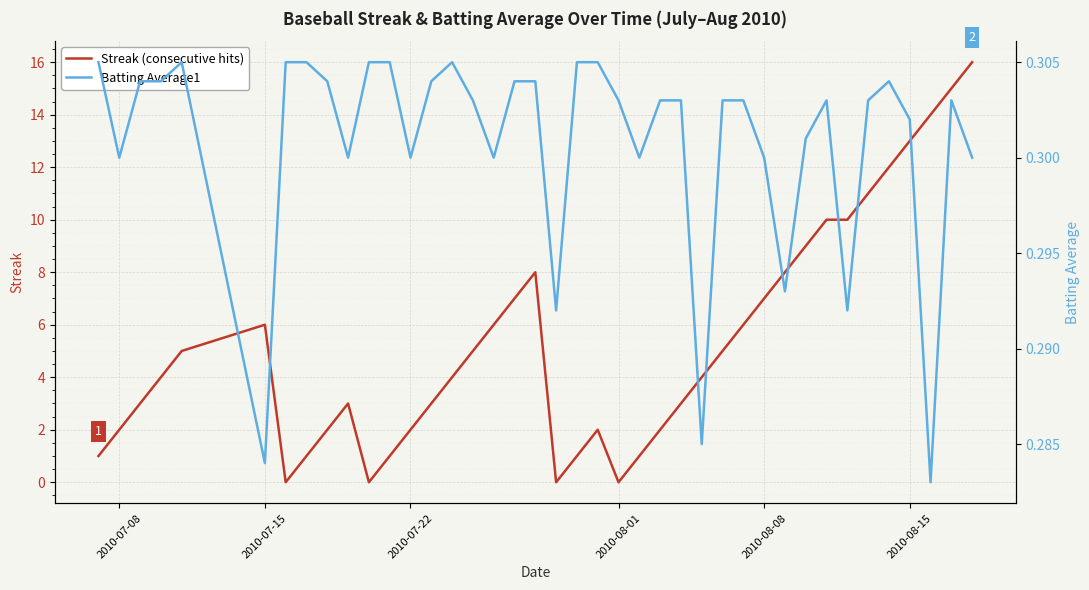

True or false: Batting Average1 has more than 2 interior local peaks.

True